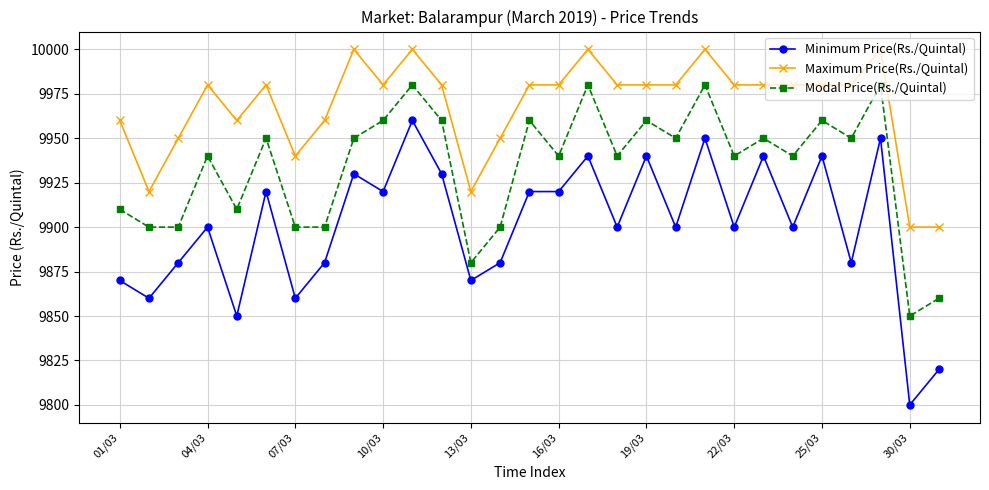

Which series has the largest range (max minus min)?

Minimum Price(Rs./Quintal)